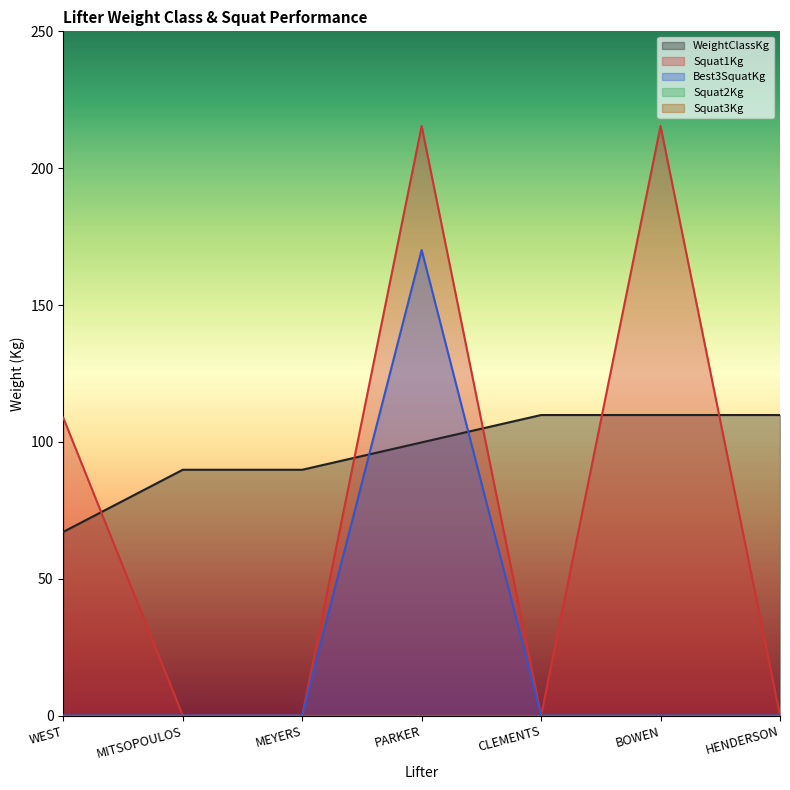

What is the difference between the maximum and minimum values in the WeightClassKg series?

42.7